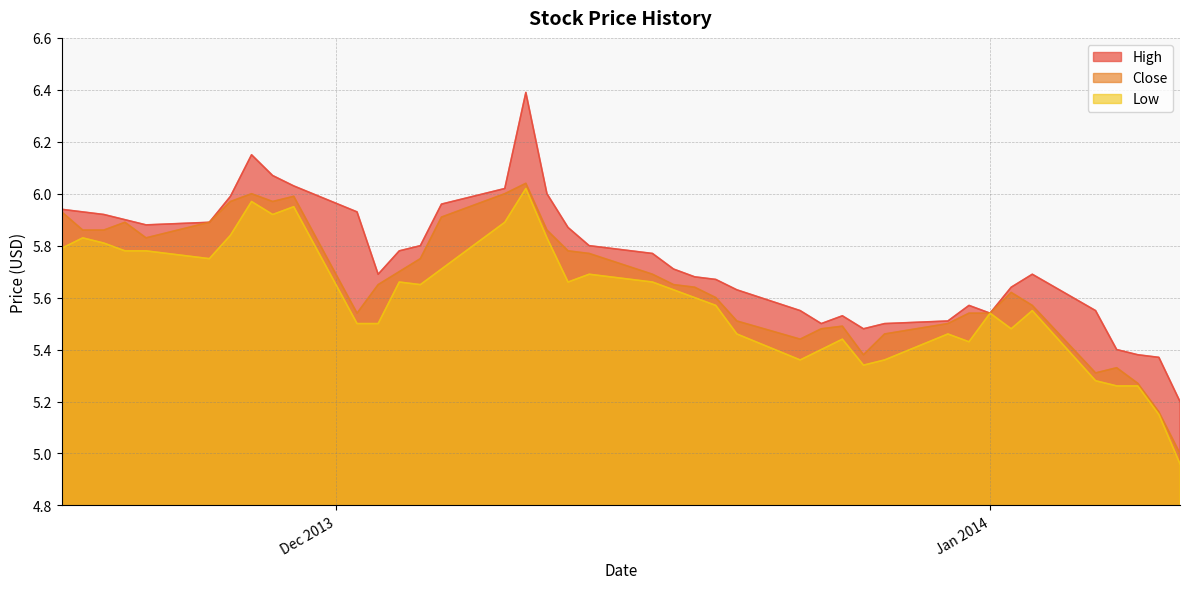

True or false: Close and Low cross at least once.

False